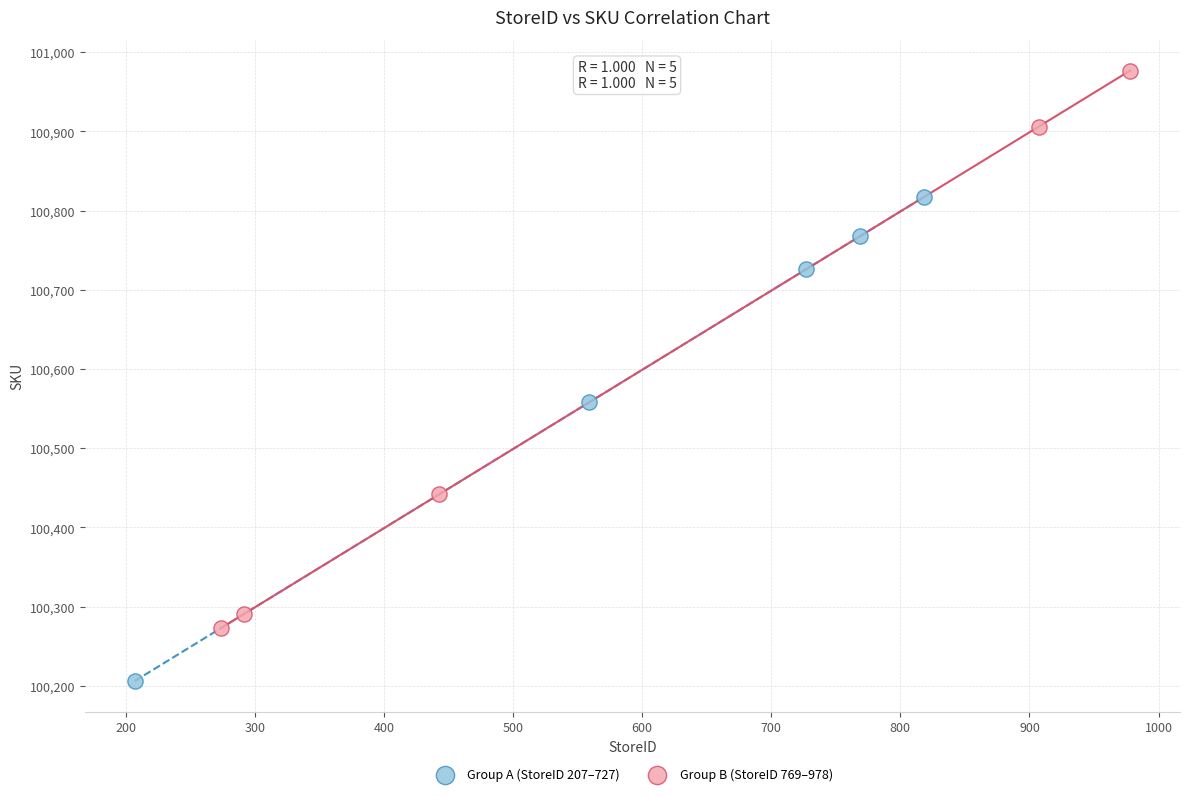

Which series has the widest spread of Y values?

Group B (StoreID 769–978)